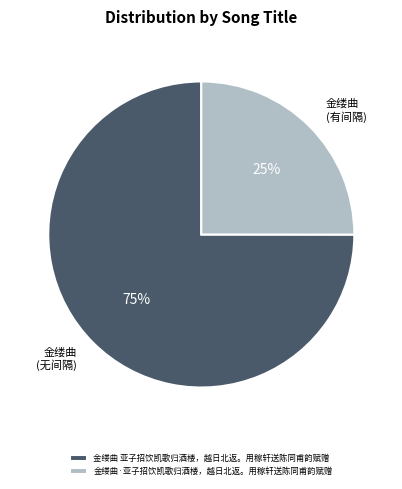

Do 金缕曲 亚子招饮凯歌归酒楼，越日北返。用稼轩送陈同甫韵赋赠 and 金缕曲·亚子招饮凯歌归酒楼，越日北返。用稼轩送陈同甫韵赋赠 together represent more than half of the pie?

Yes